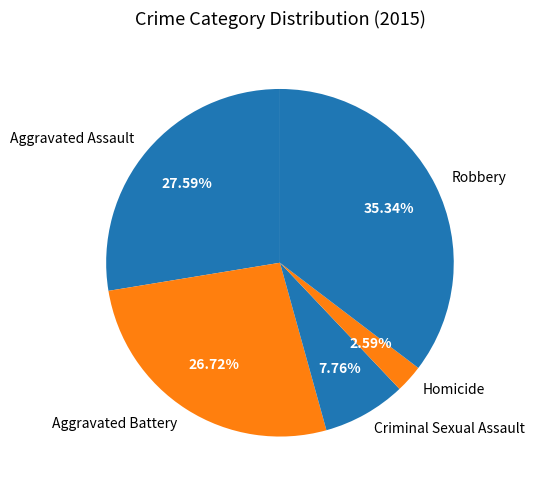

What percentage do Aggravated Assault and Homicide together represent?

30.2%